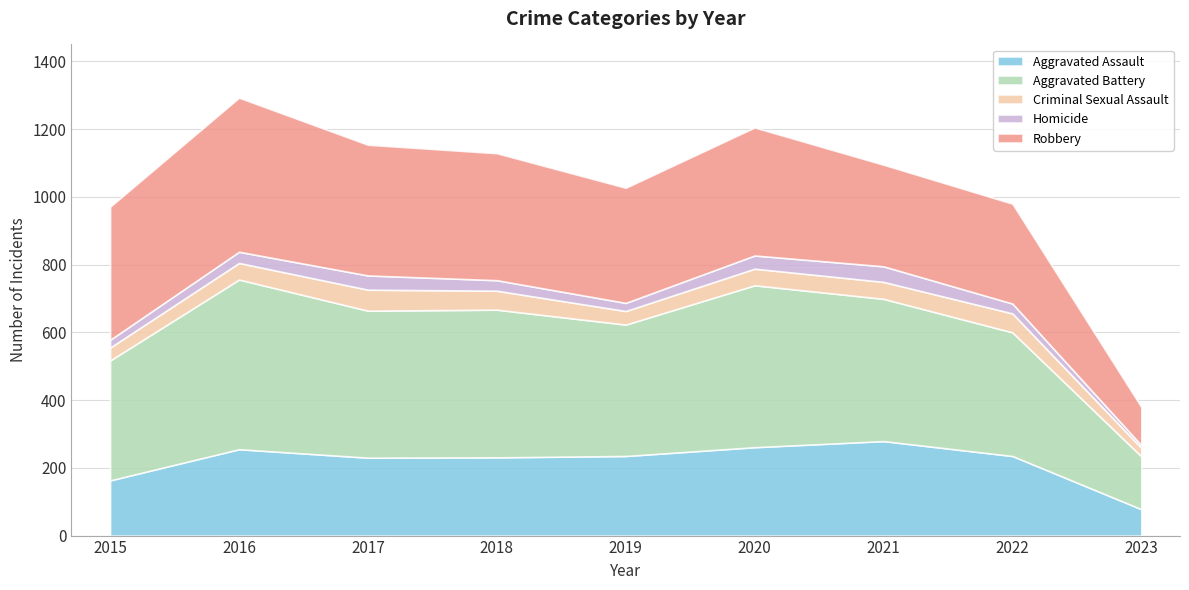

What is the average value of the Robbery series?

337